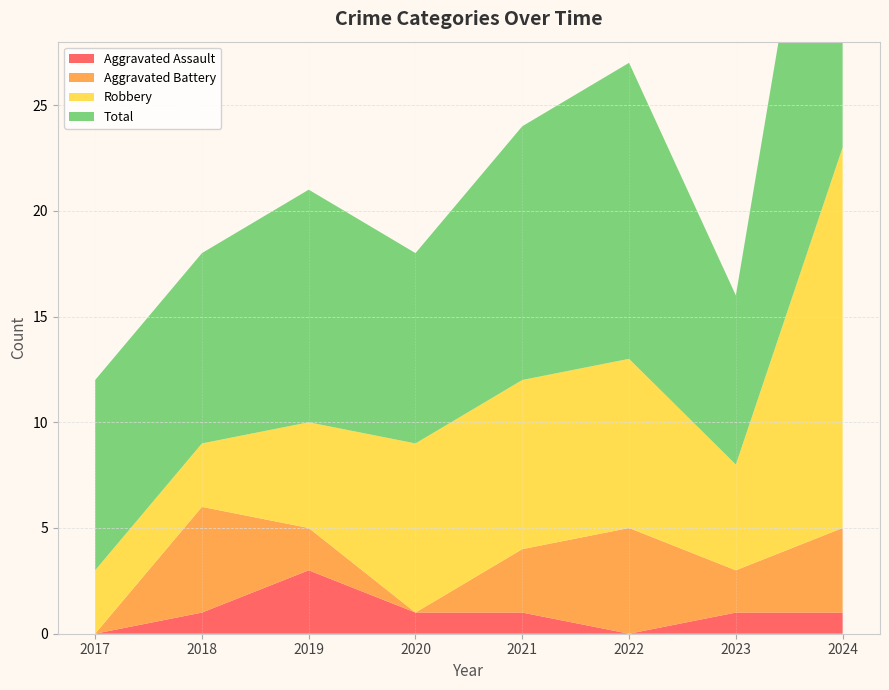

Reading right to left, what are all the values shown in this chart?

Aggravated Assault: 2024=1	2023=1	2022=0	2021=1	2020=1	2019=3	2018=1	2017=0
Aggravated Battery: 2024=4	2023=2	2022=5	2021=3	2020=0	2019=2	2018=5	2017=0
Robbery: 2024=18	2023=5	2022=8	2021=8	2020=8	2019=5	2018=3	2017=3
Total: 2024=23	2023=8	2022=14	2021=12	2020=9	2019=11	2018=9	2017=9